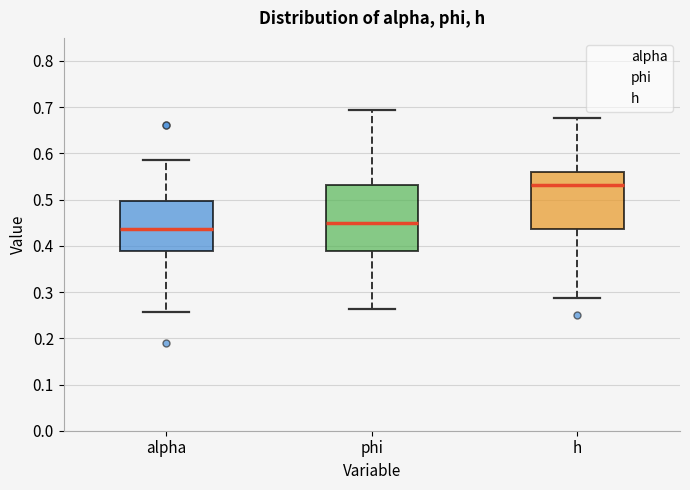

Which box's median line is the highest?

h